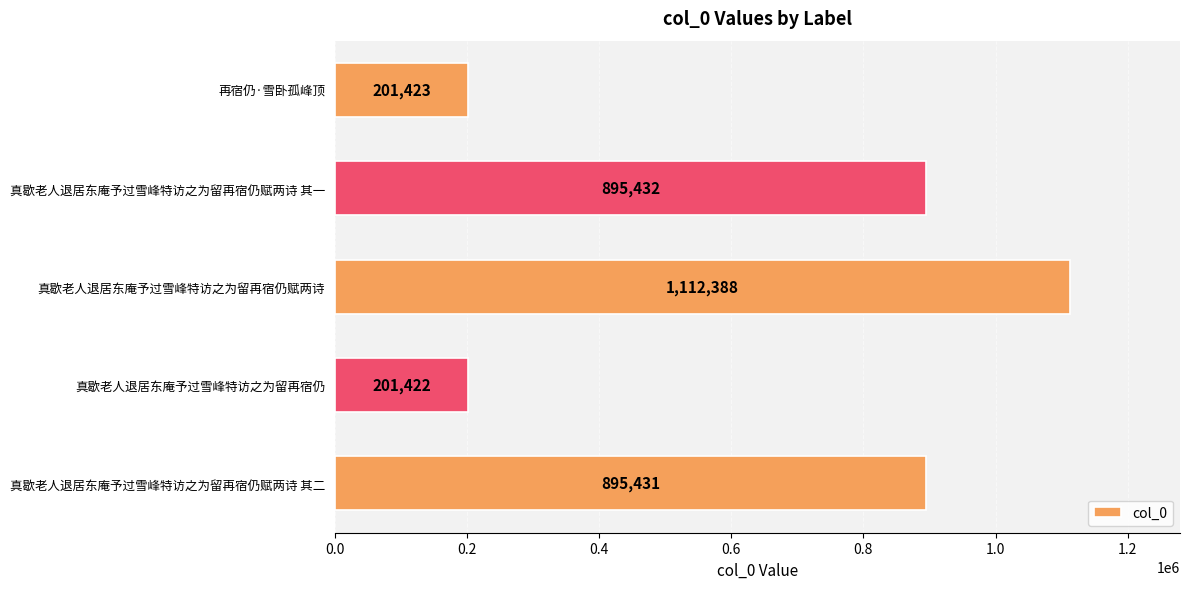

The chart shows a value of 97595 at 再宿仍·雪卧孤峰顶. True or false?

False